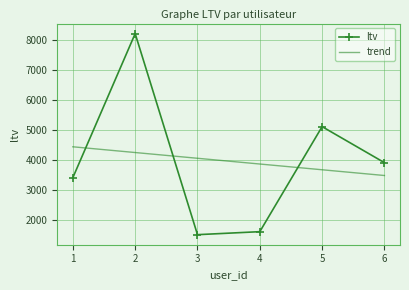

What is the change in value from 3 to 5?

+3600